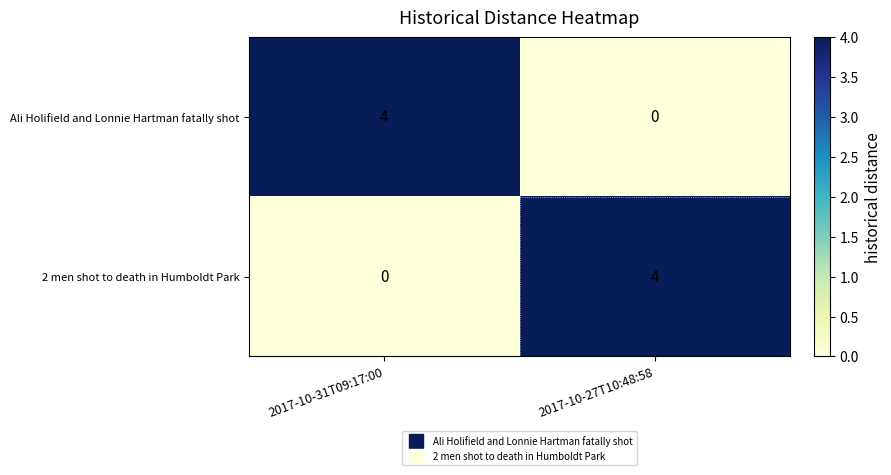

How many data points does each series have?

2